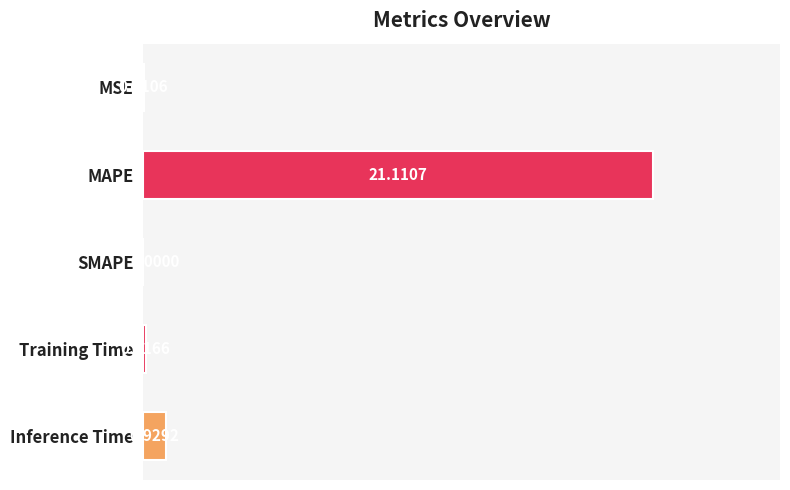

At which category does the chart reach its peak across all series?

MAPE